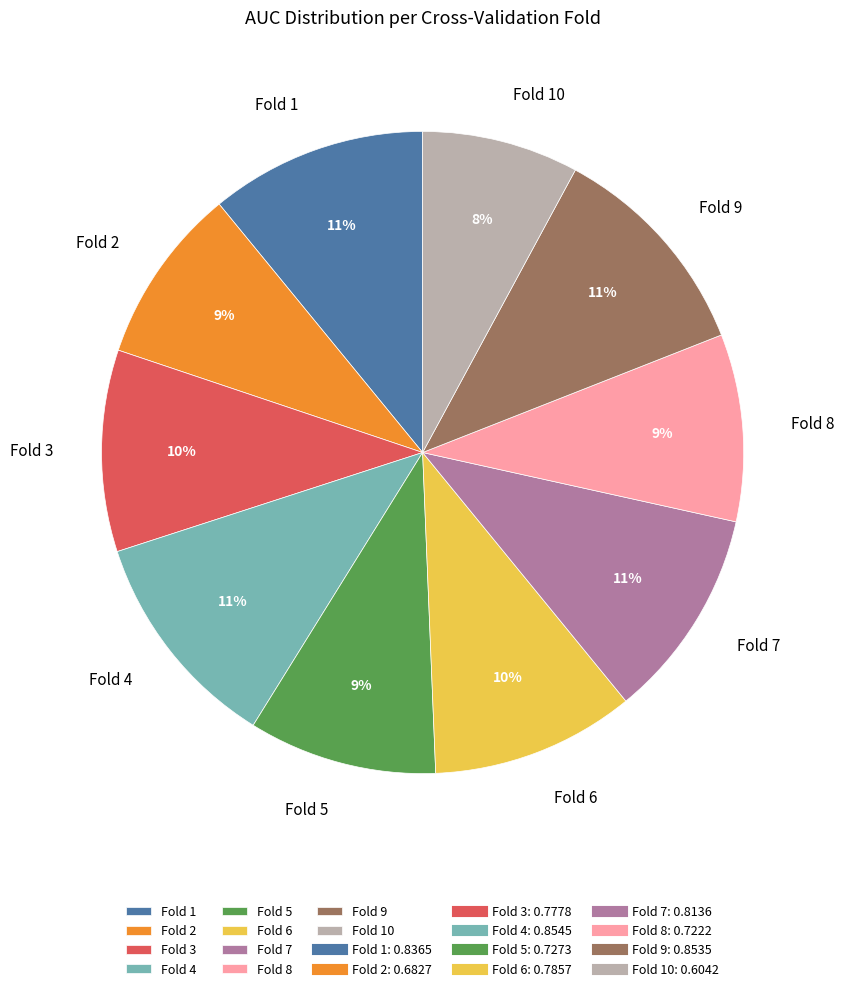

Which slice is the smallest?

Fold 10